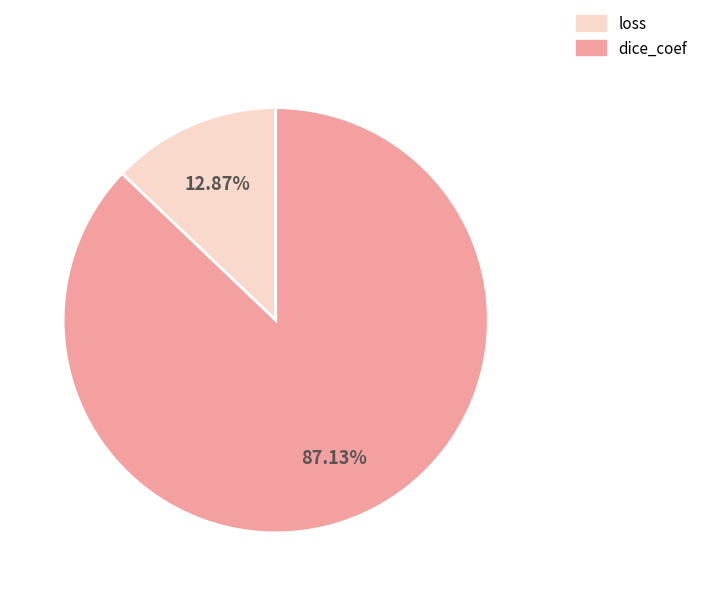

To the nearest percent, what is the difference between the largest and smallest slice percentages?

74%